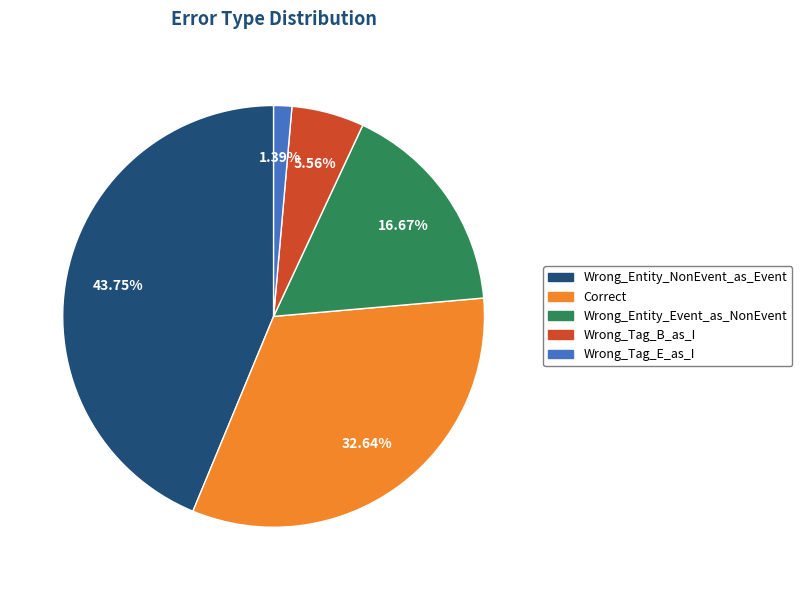

Which has a higher value, Correct or Wrong_Tag_E_as_I?

Correct